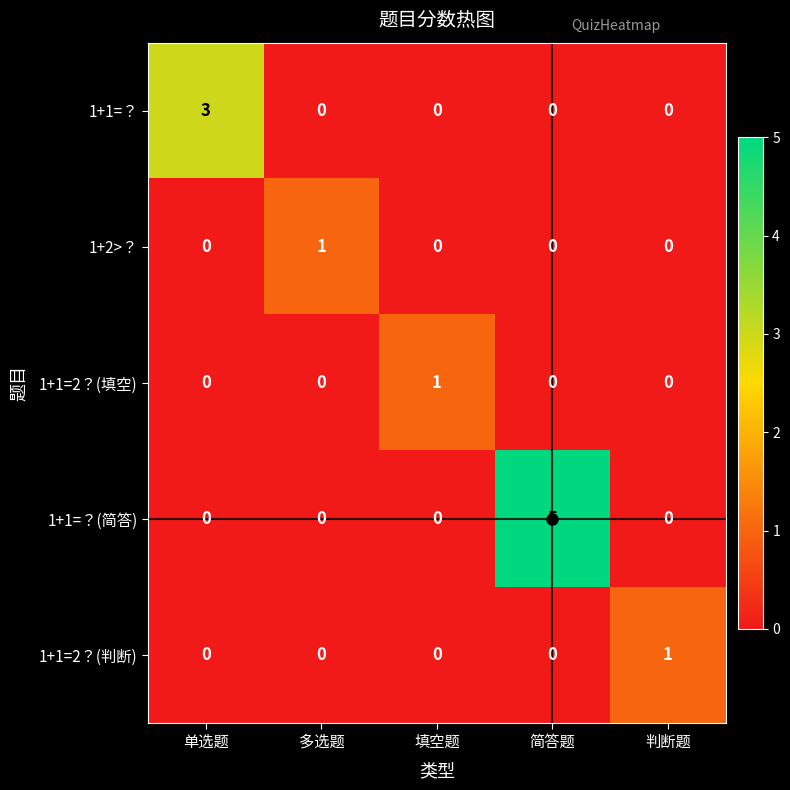

How many categories are shown in the chart?

5